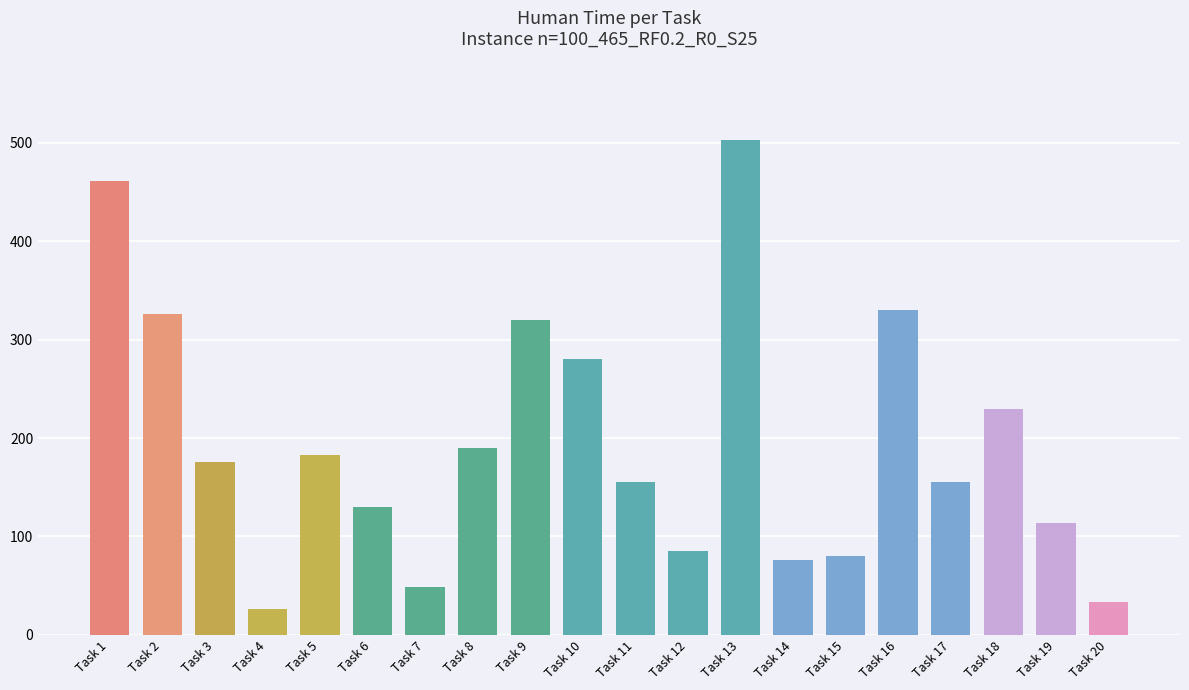

Which category has the highest value across all series?

Task 13